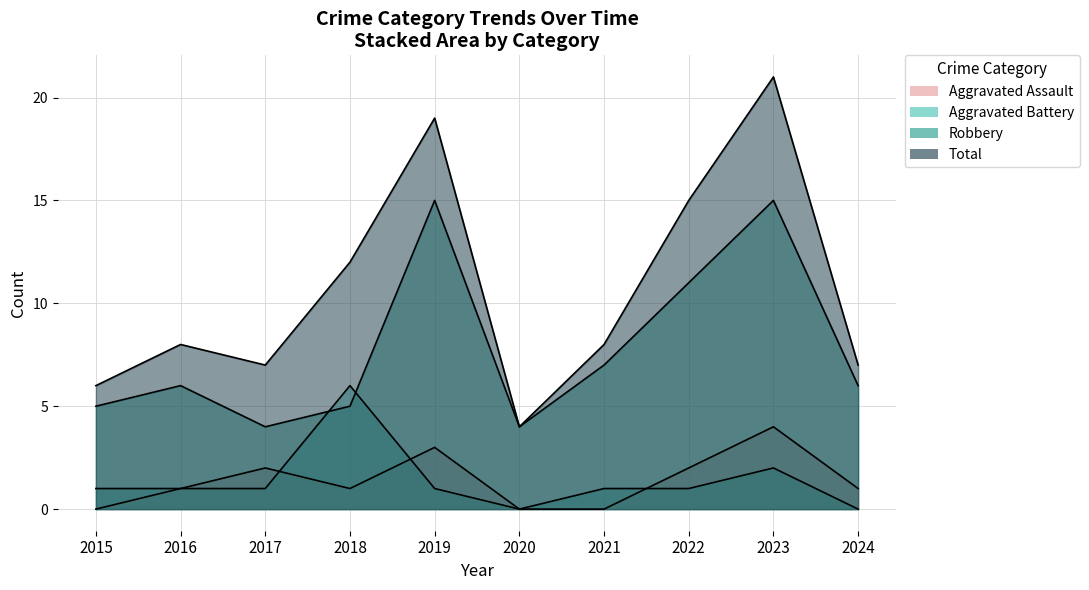

Reading left to right, what are all the values shown in this chart?

Aggravated Assault: 0	1	2	1	3	0	0	2	4	1
Aggravated Battery: 1	1	1	6	1	0	1	1	2	0
Robbery: 5	6	4	5	15	4	7	11	15	6
Total: 6	8	7	12	19	4	8	15	21	7